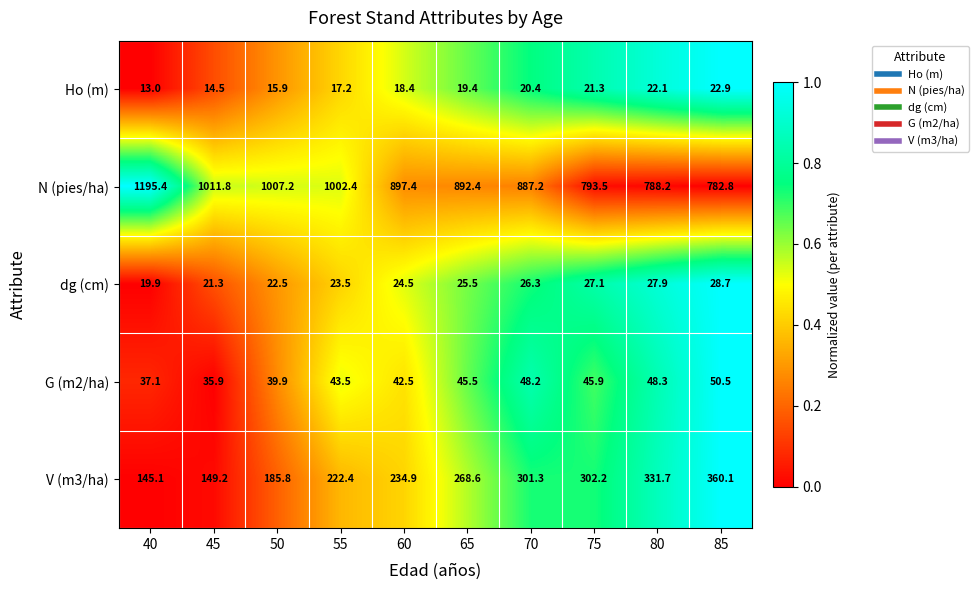

Which label corresponds to the smallest value in the chart?

40